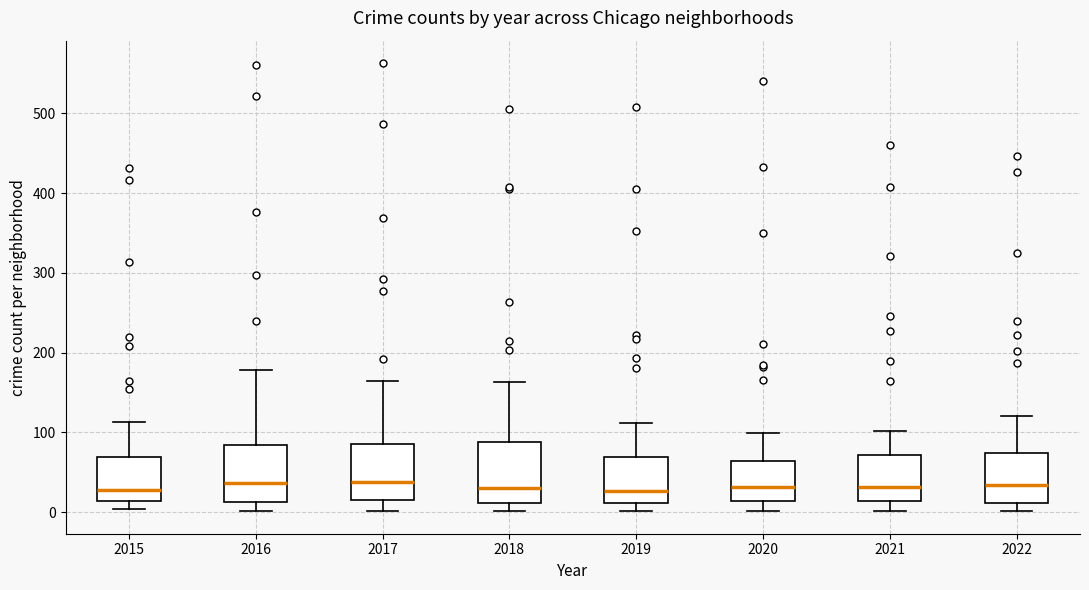

Reading left to right, read every box against the y-axis: the position of its median line, the range the box covers, and the ends of its whiskers. The values are not printed on the chart, so give them approximately, as read against the axis.

2015: median 30, box 10 to 70, whiskers 0 to 110
2016: median 40, box 10 to 80, whiskers 0 to 180
2017: median 40, box 10 to 90, whiskers 0 to 170
2018: median 30, box 10 to 90, whiskers 0 to 160
2019: median 30, box 10 to 70, whiskers 0 to 110
2020: median 30, box 10 to 60, whiskers 0 to 100
2021: median 30, box 10 to 70, whiskers 0 to 100
2022: median 30, box 10 to 70, whiskers 0 to 120